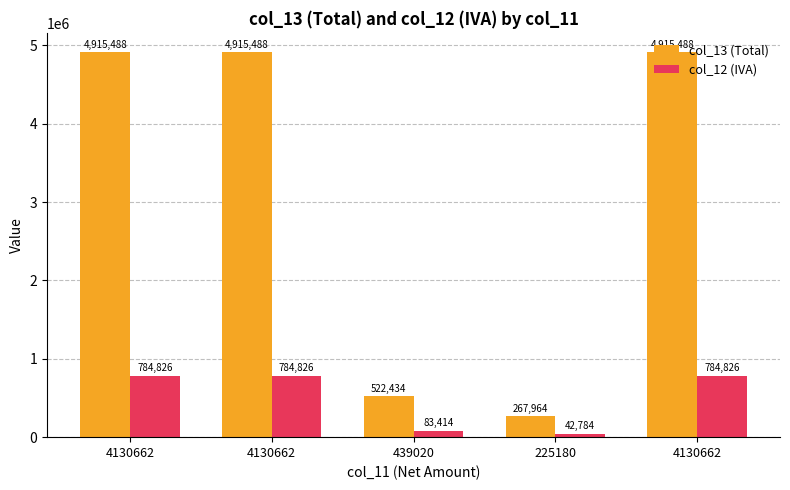

How many values in the col_12 (IVA) series are below 784826?

2